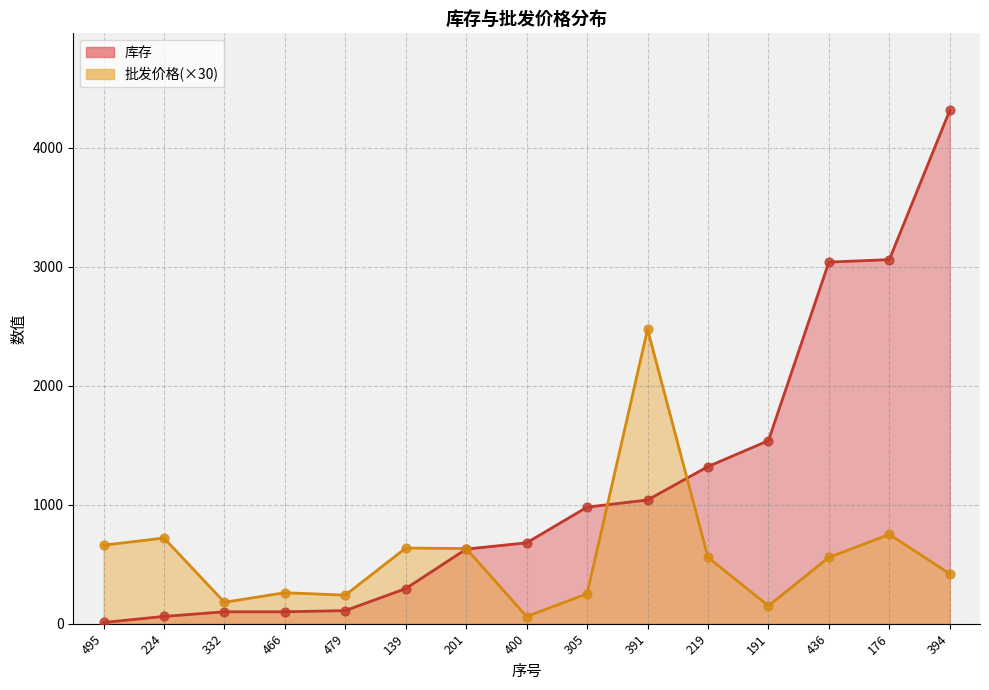

Which series has the largest Y range (max minus min)?

库存